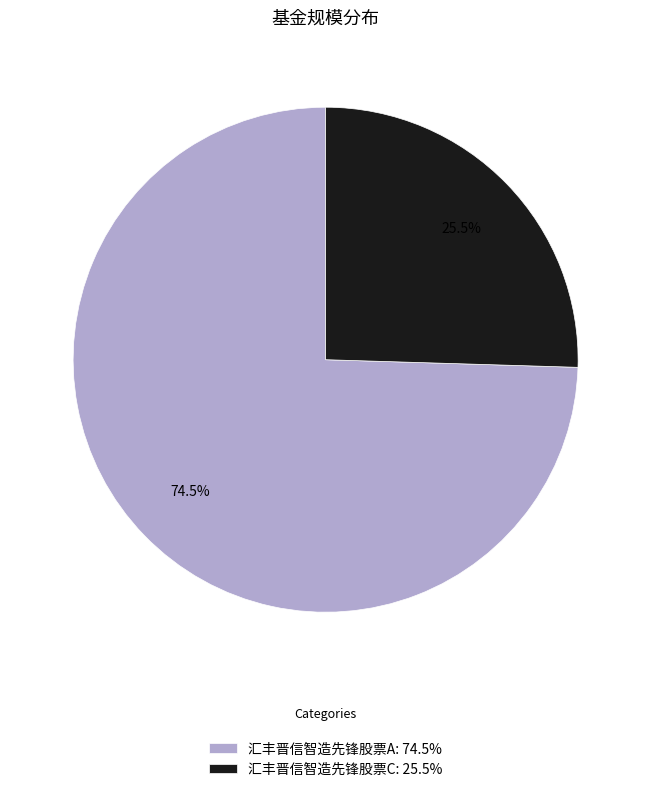

Which category has the biggest portion of the pie?

汇丰晋信智造先锋股票A